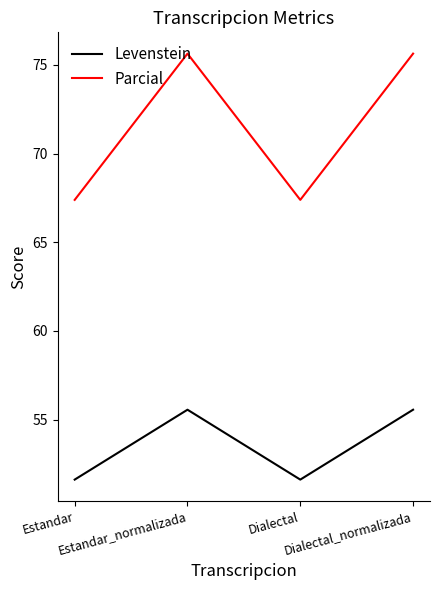

List the series in order of their overall mean, highest first.

Parcial, Levenstein